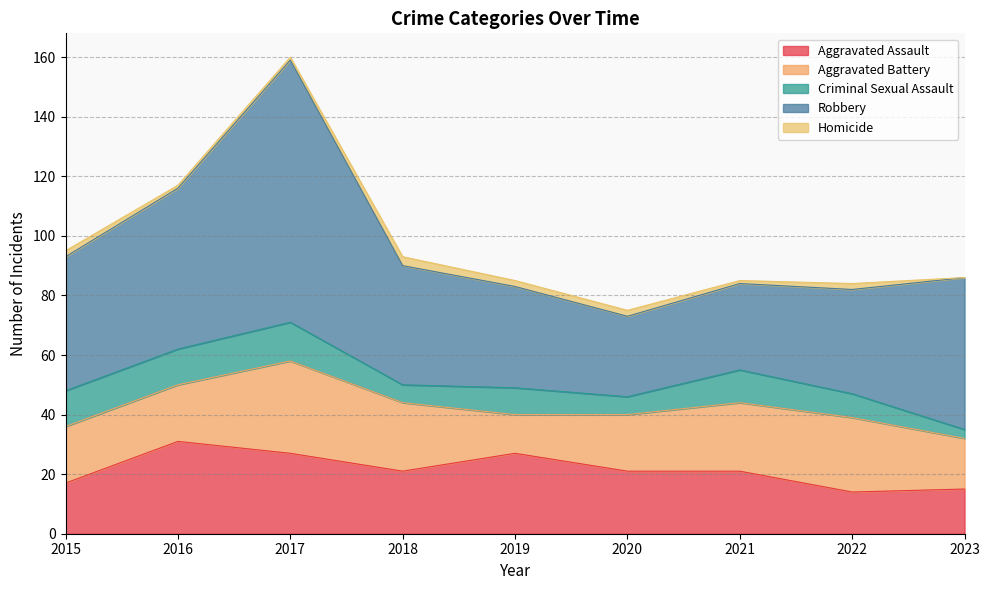

List the labels in order of Criminal Sexual Assault value, smallest first.

2023, 2018, 2020, 2022, 2019, 2021, 2015, 2016, 2017